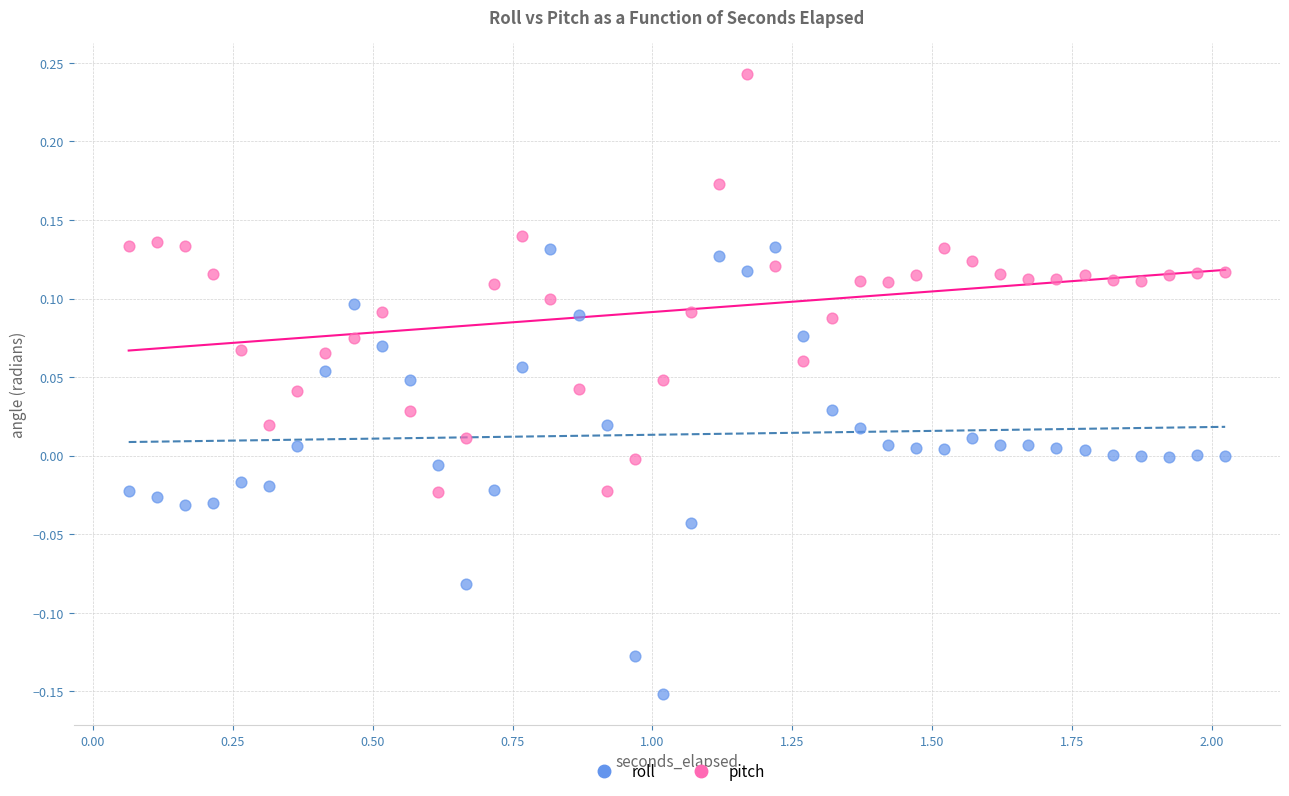

Which series contains the highest Y value?

pitch